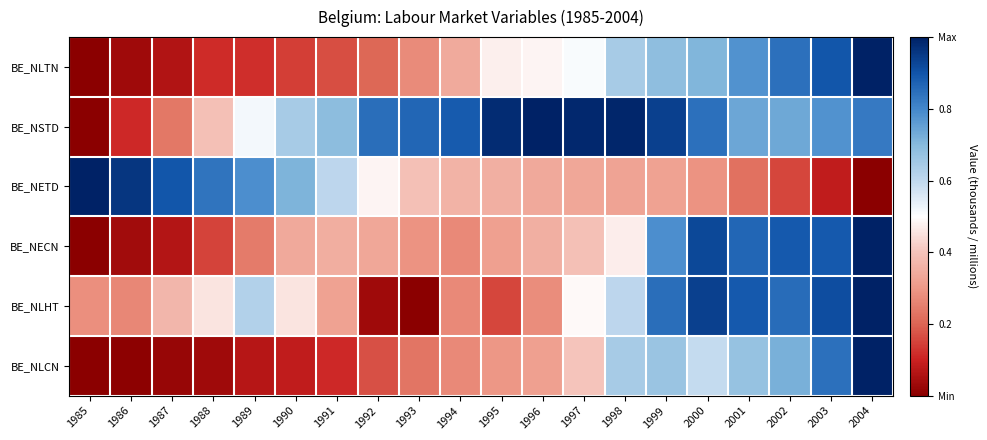

Which category has the highest value across all series?

2004